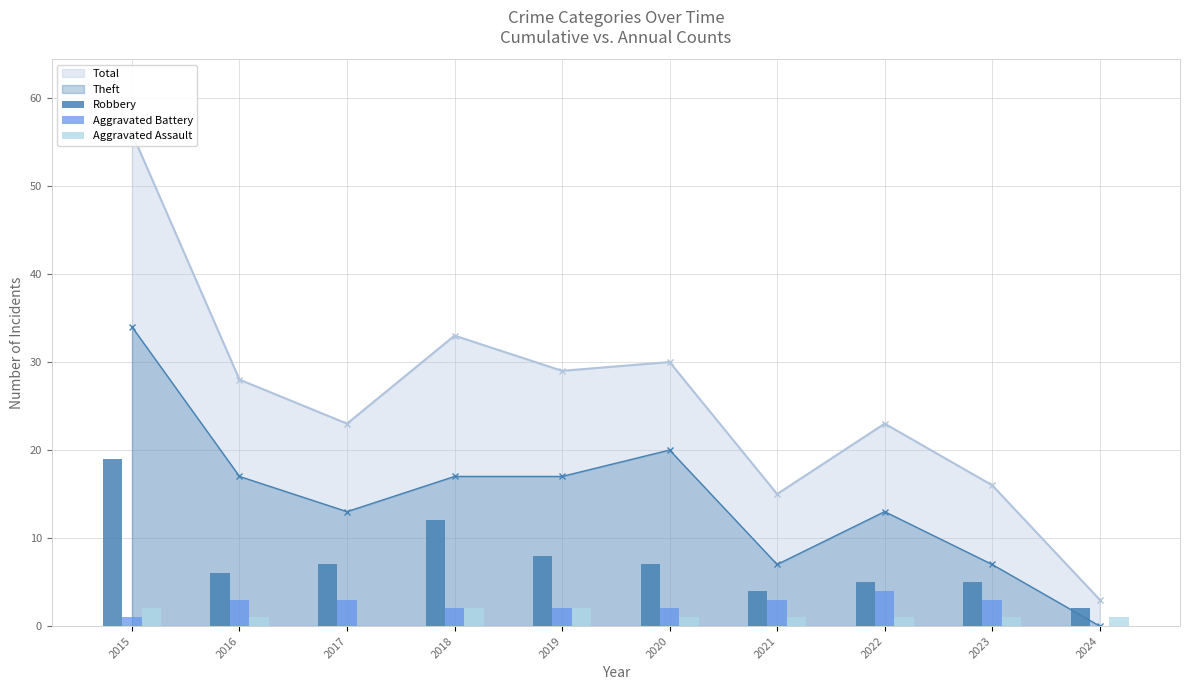

Where does the Robbery series first go above 7?

2015